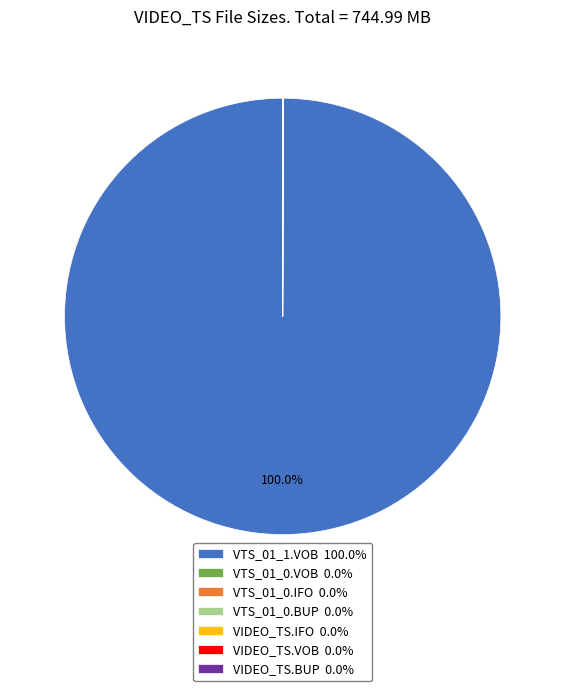

What is the majority slice?

VTS_01_1.VOB